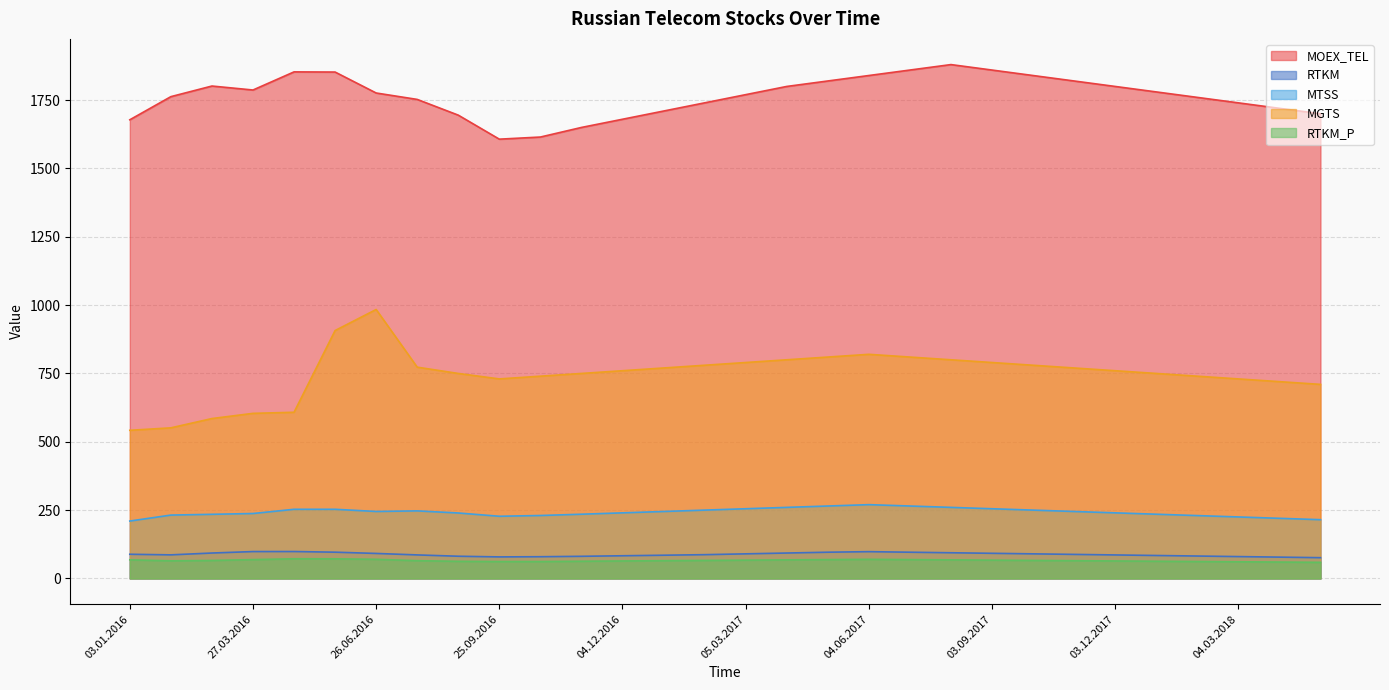

What is the average value of the MTSS series?

242.3